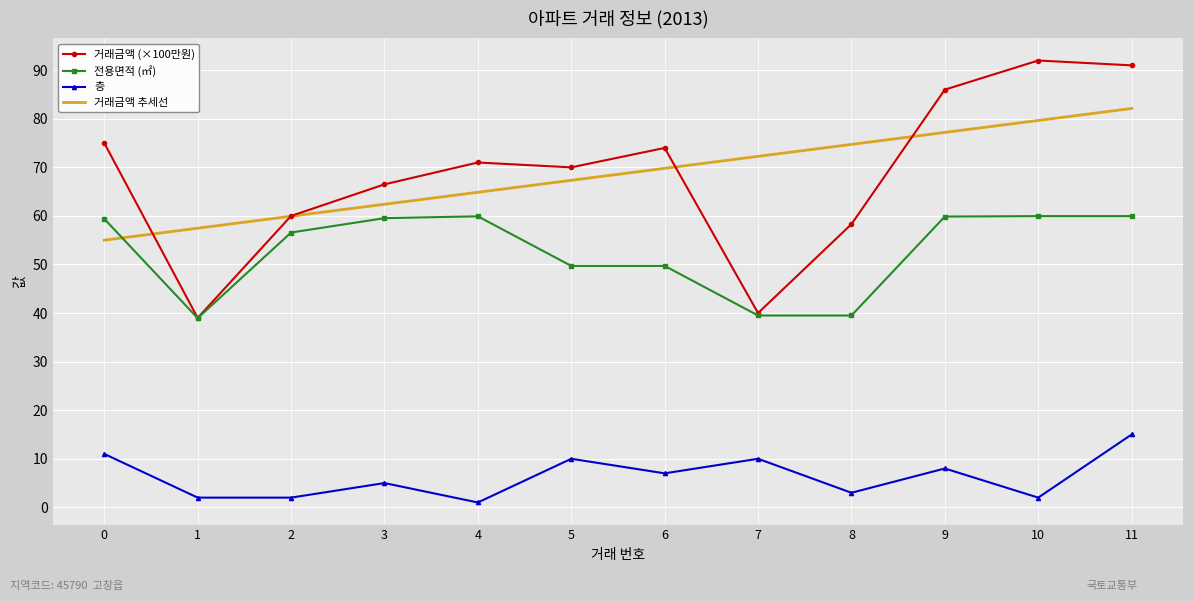

Is the value of 거래금액 (×100만원) at 3 greater than the value of 거래금액 추세선 at 10?

No